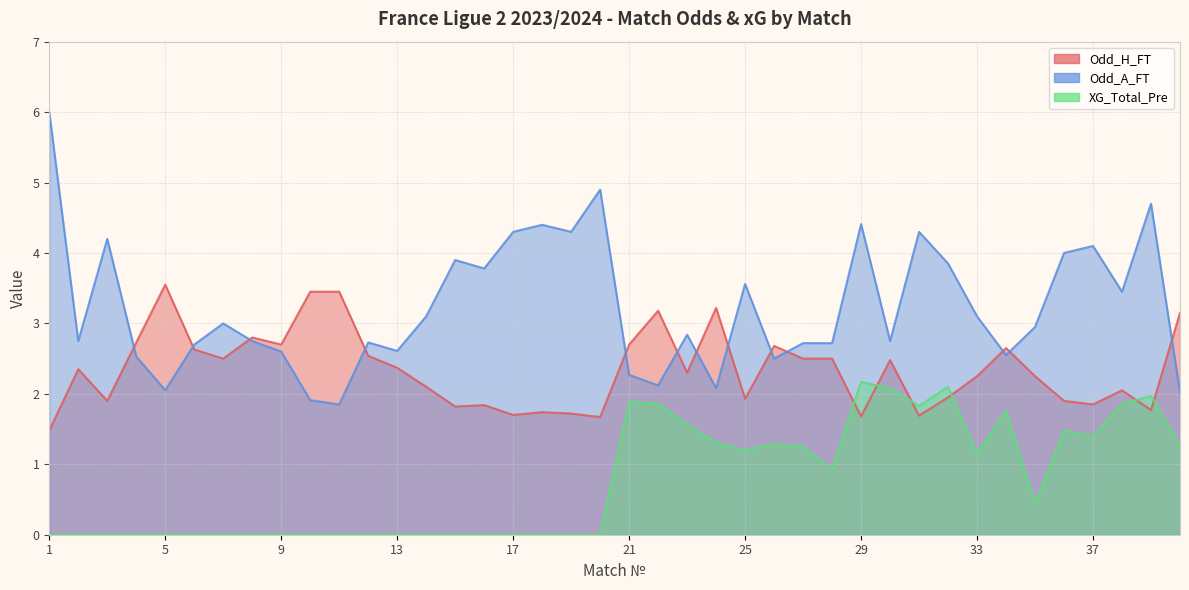

How many lines are shown in the chart?

3